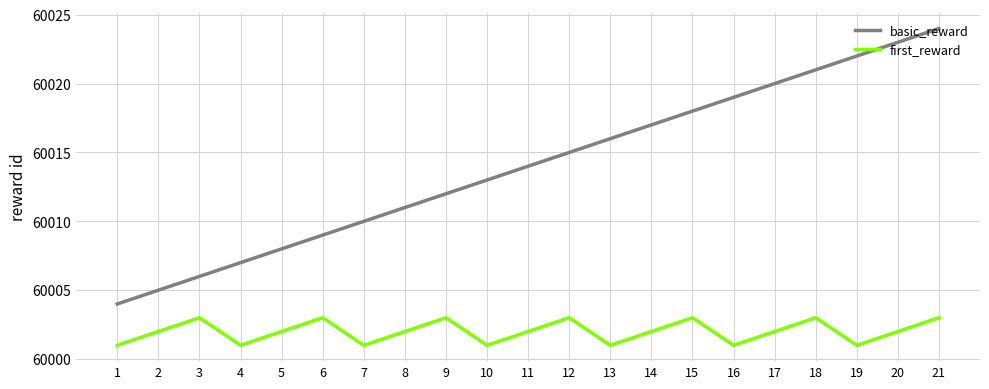

True or false: first_reward has a value of 37548 at 10.

False